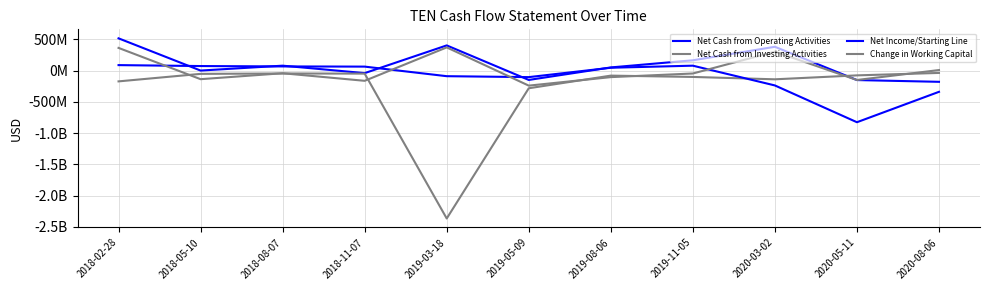

Does the chart display data point markers on the line(s)?

No